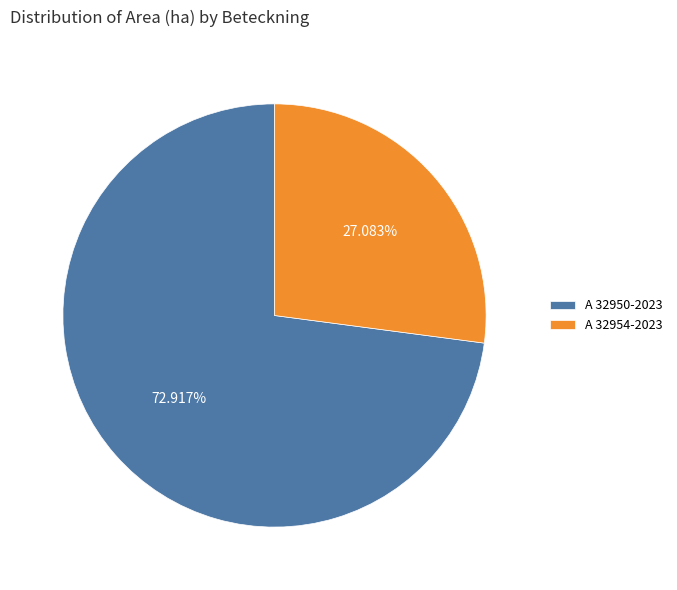

How many segments does this pie chart have?

2